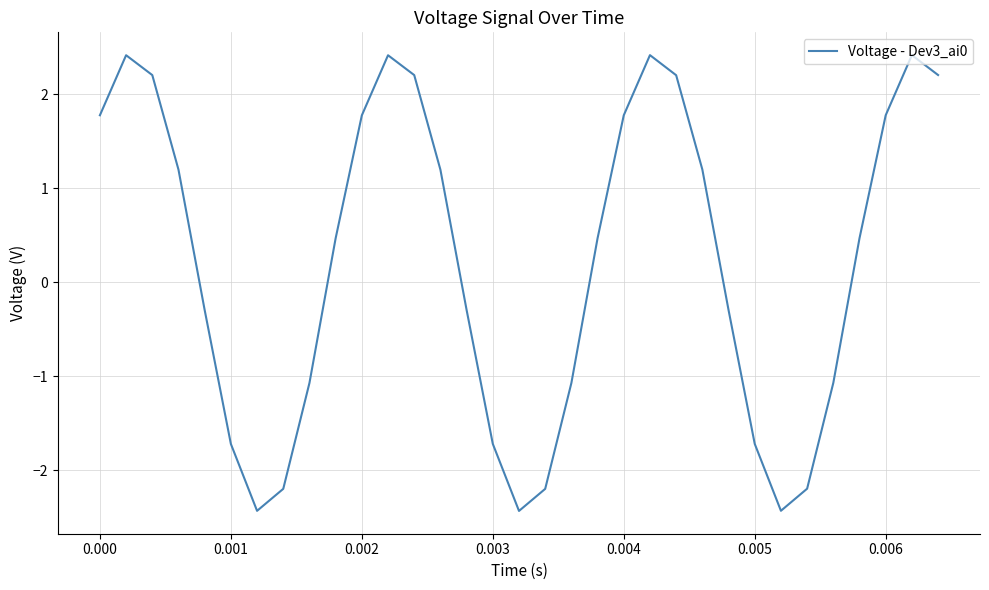

What is the maximum value shown in the chart?

2.4